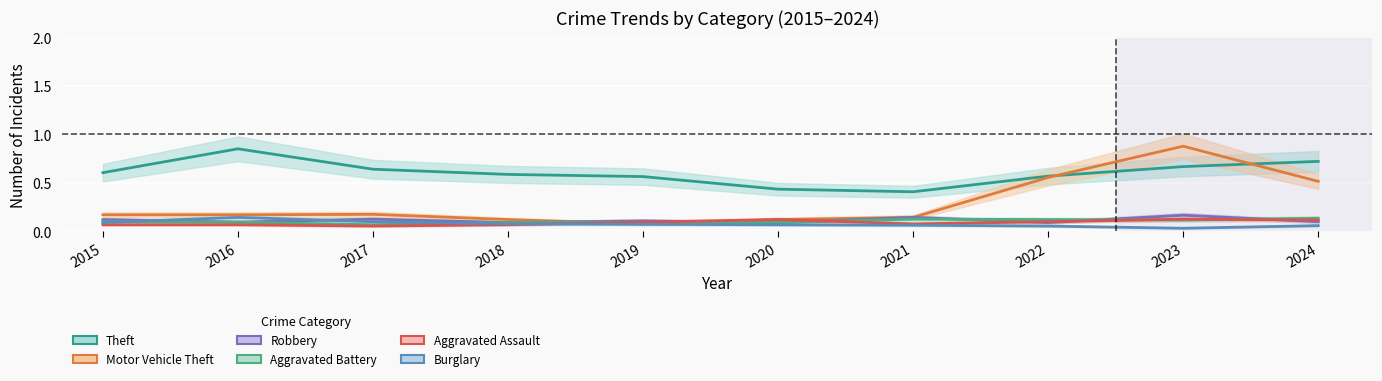

At which category does Burglary reach its first local peak?

2016